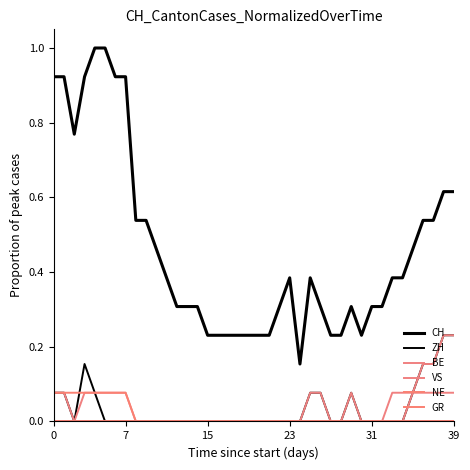

How many lines are shown in the chart?

6